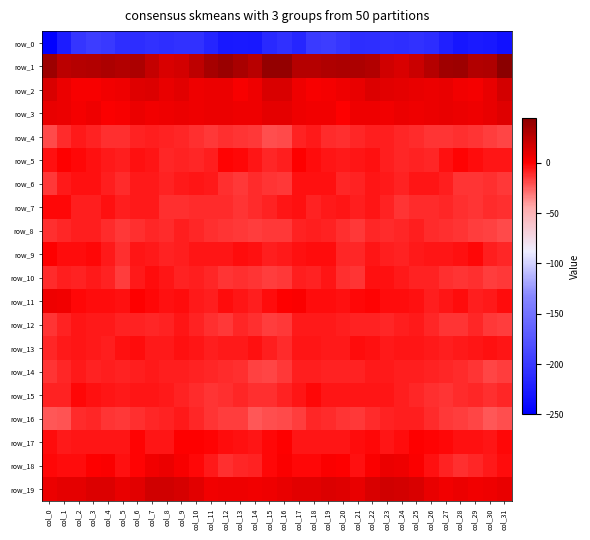

The value of row_8 at col_13 is -14.8. True or false?

True